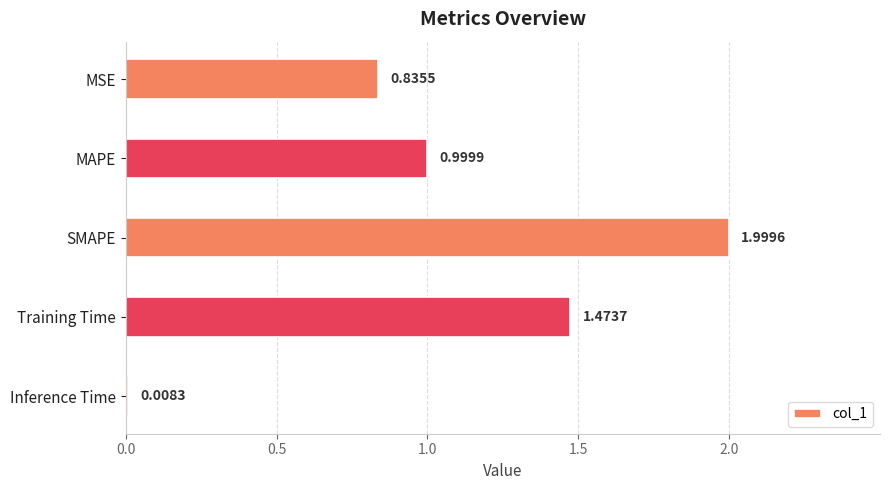

List the labels in order of value, largest first.

SMAPE, Training Time, MAPE, MSE, Inference Time